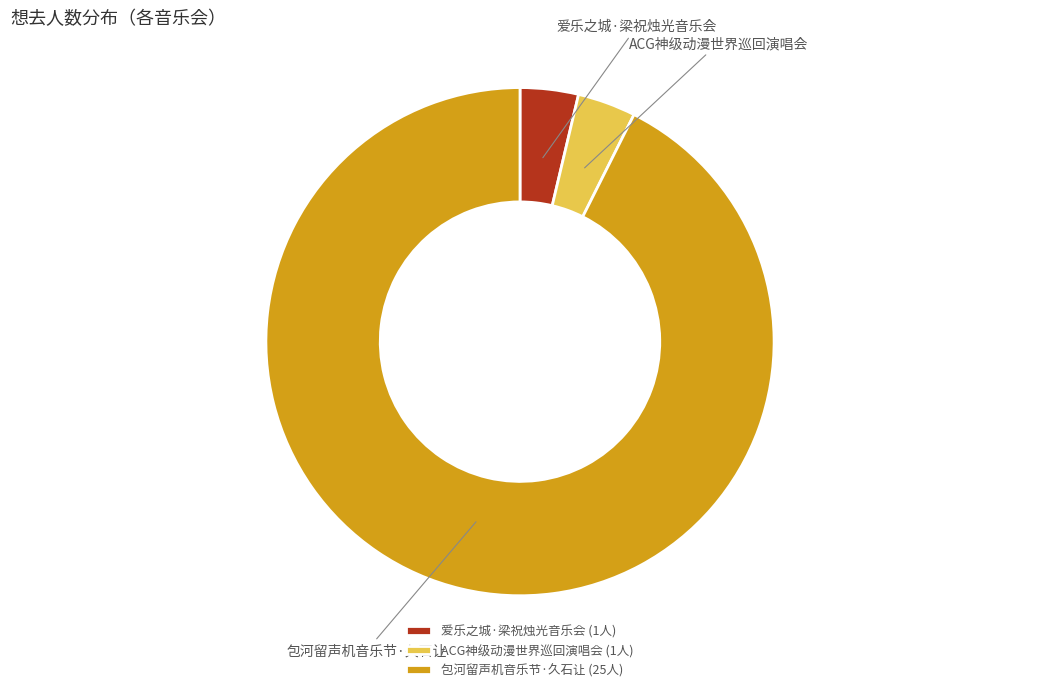

Do 爱乐之城·梁祝烛光音乐会 and ACG神级动漫世界巡回演唱会 together represent more than half of the pie?

No